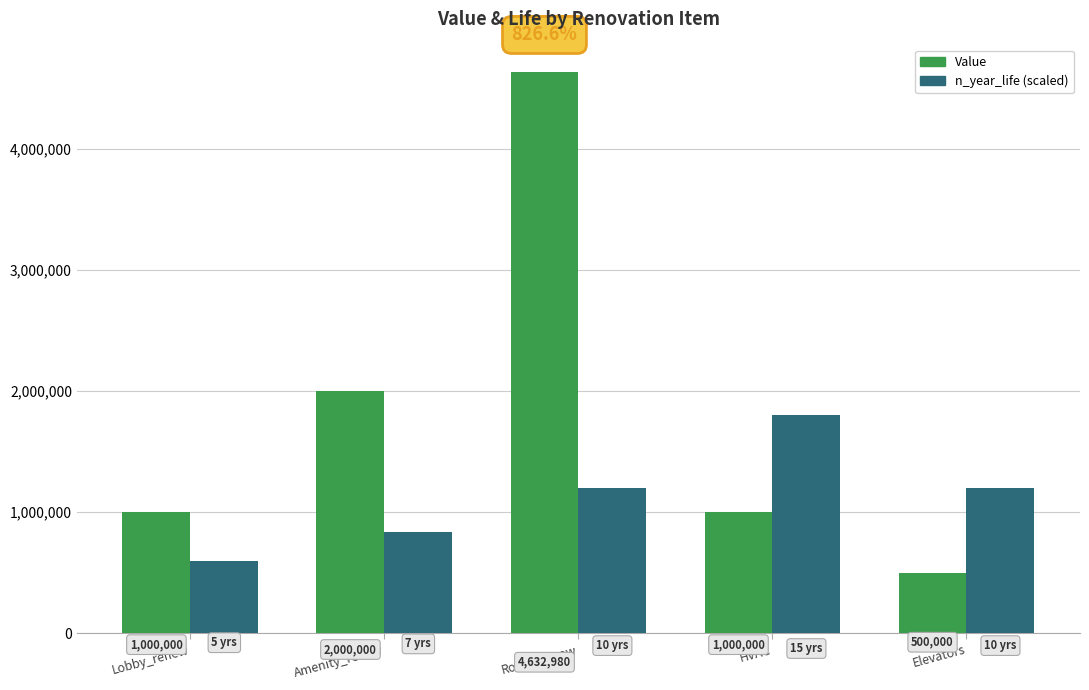

How many bars are there in total?

10